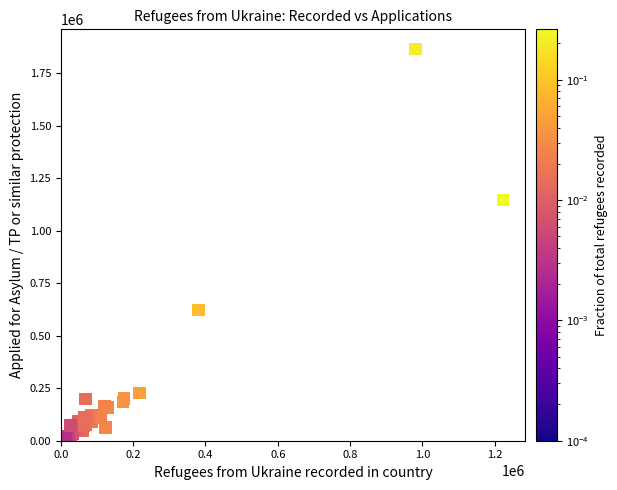

What Y value in the scatter plot is closest to 933320?

1147875